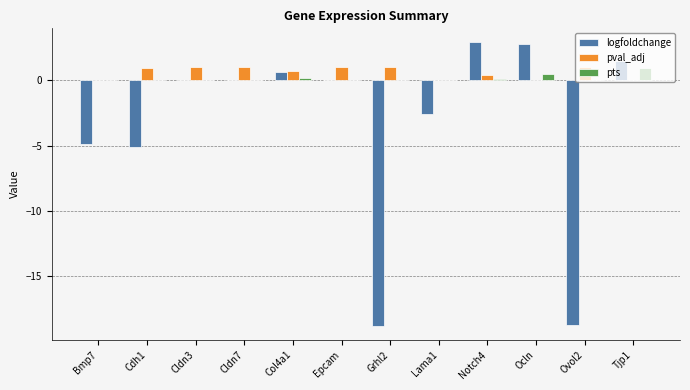

What is the total value across all series at Epcam?

1.0